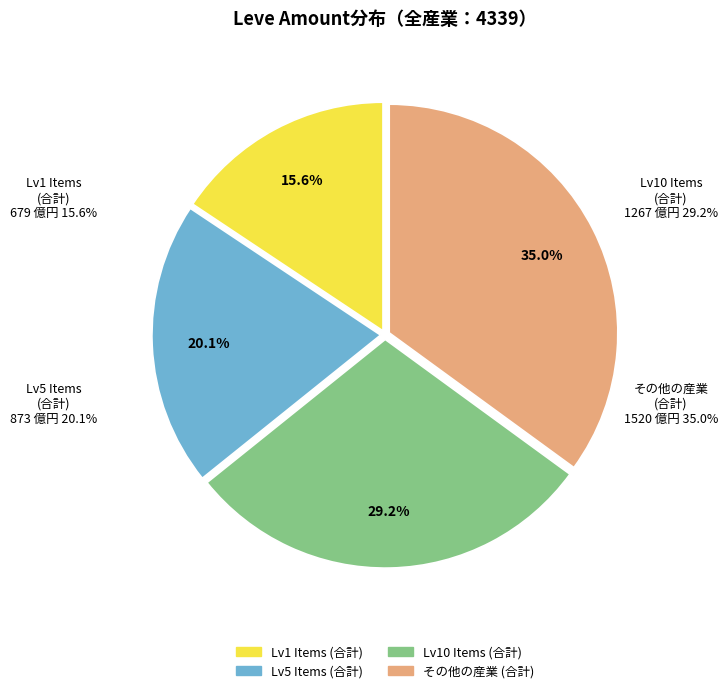

Does Hempen Cowl represent more than half of the total?

No